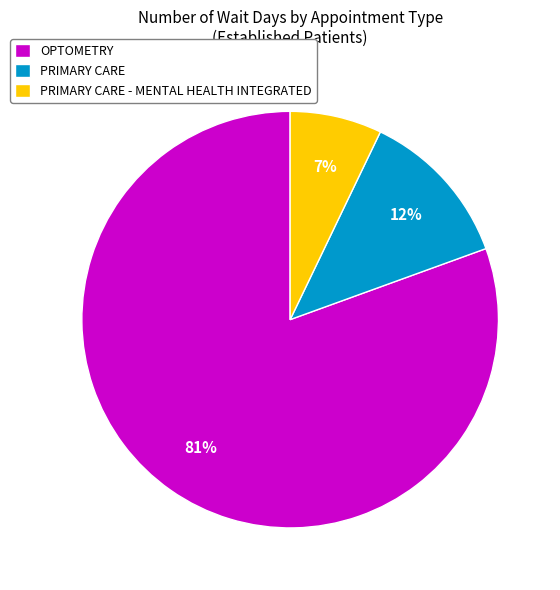

To the nearest percent, what percentage of the pie is PRIMARY CARE?

12%